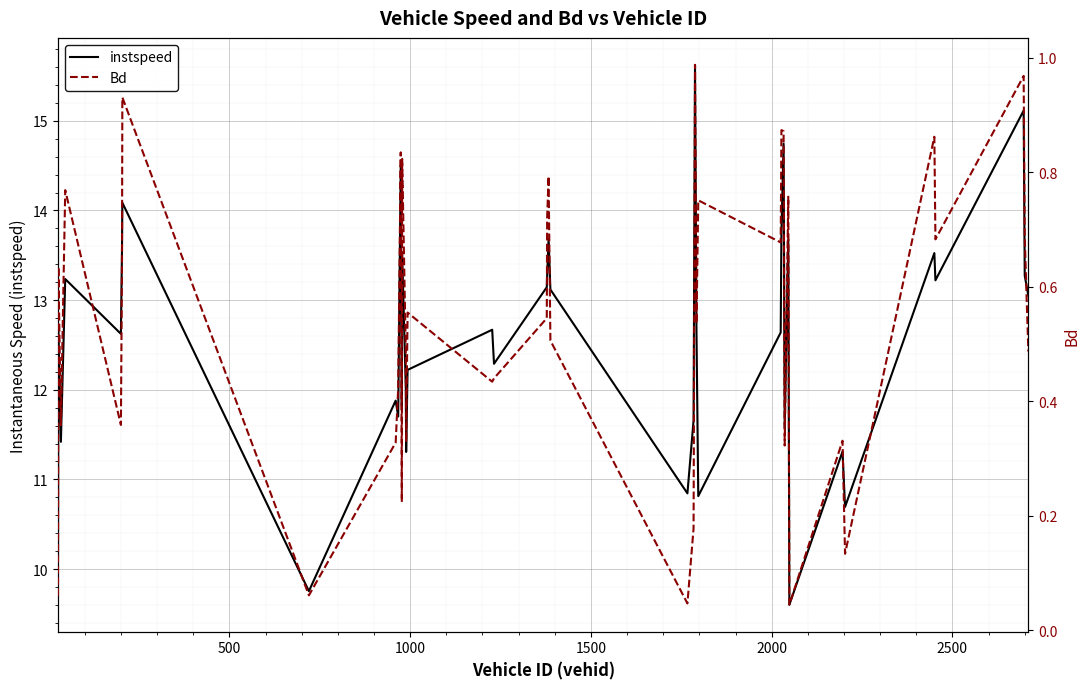

What is the minimum value for instspeed?

9.6